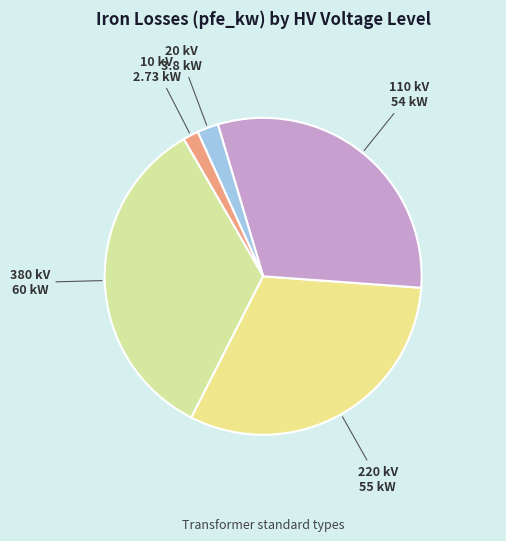

Does any single category account for the majority?

No